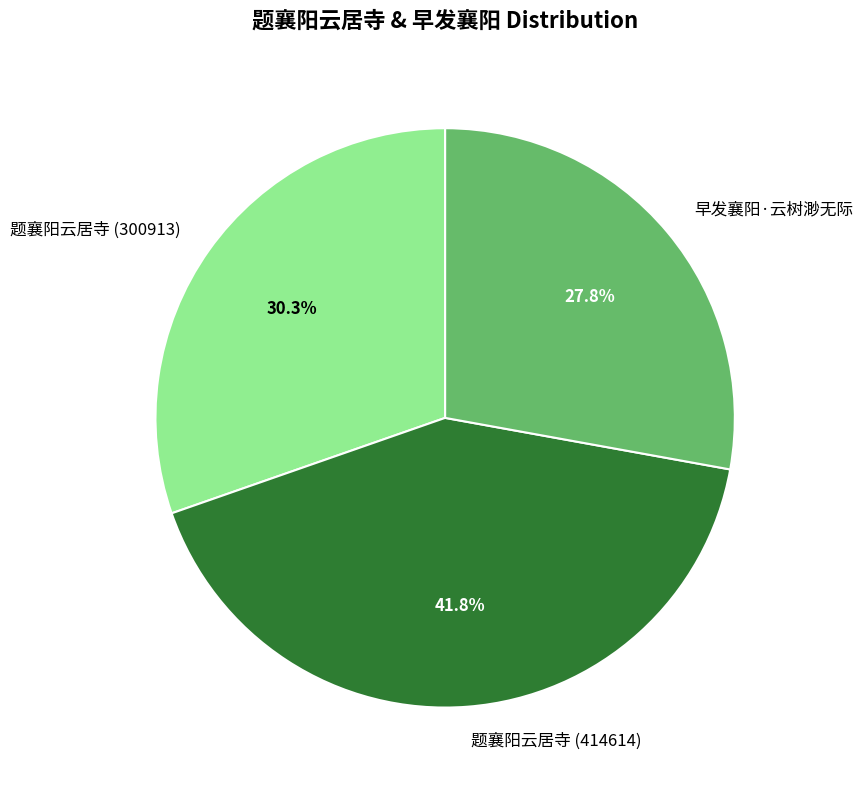

How much of the chart is everything except 早发襄阳·云树渺无际?

72.2%